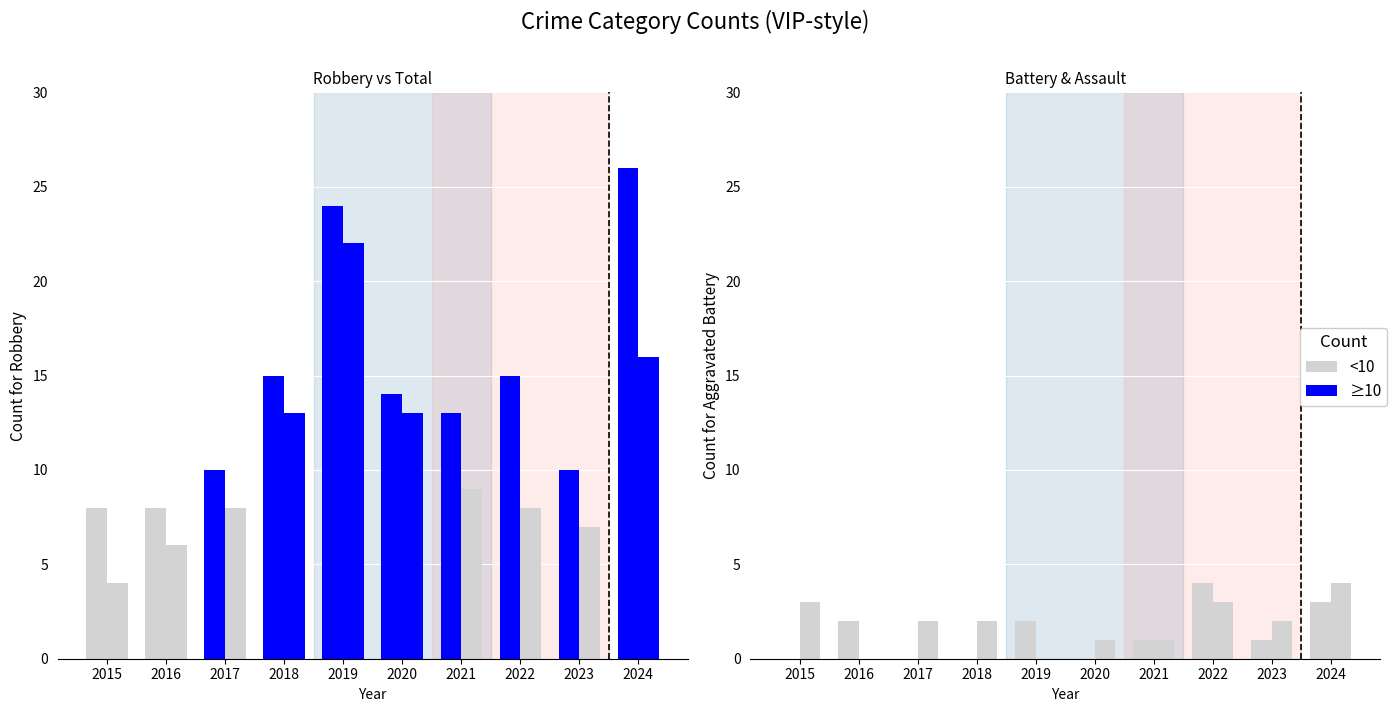

Is the value of Aggravated Battery at 2016 greater than the value of Aggravated Assault at 2019?

No